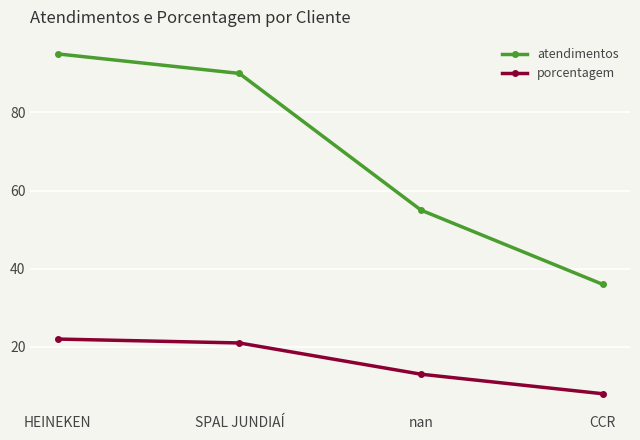

Count the number of data series in this chart.

2